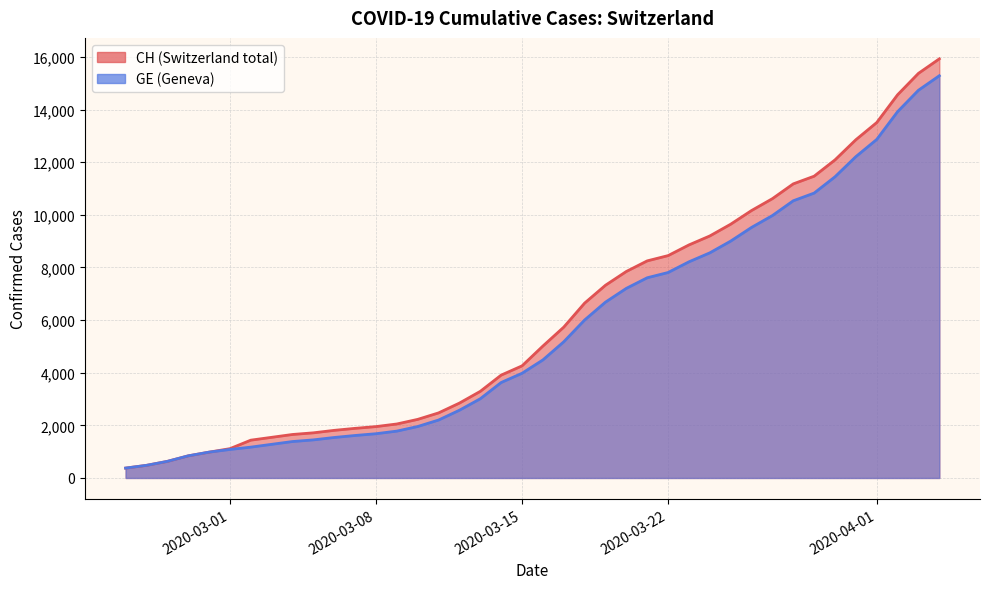

Which series has the largest total across all categories?

CH